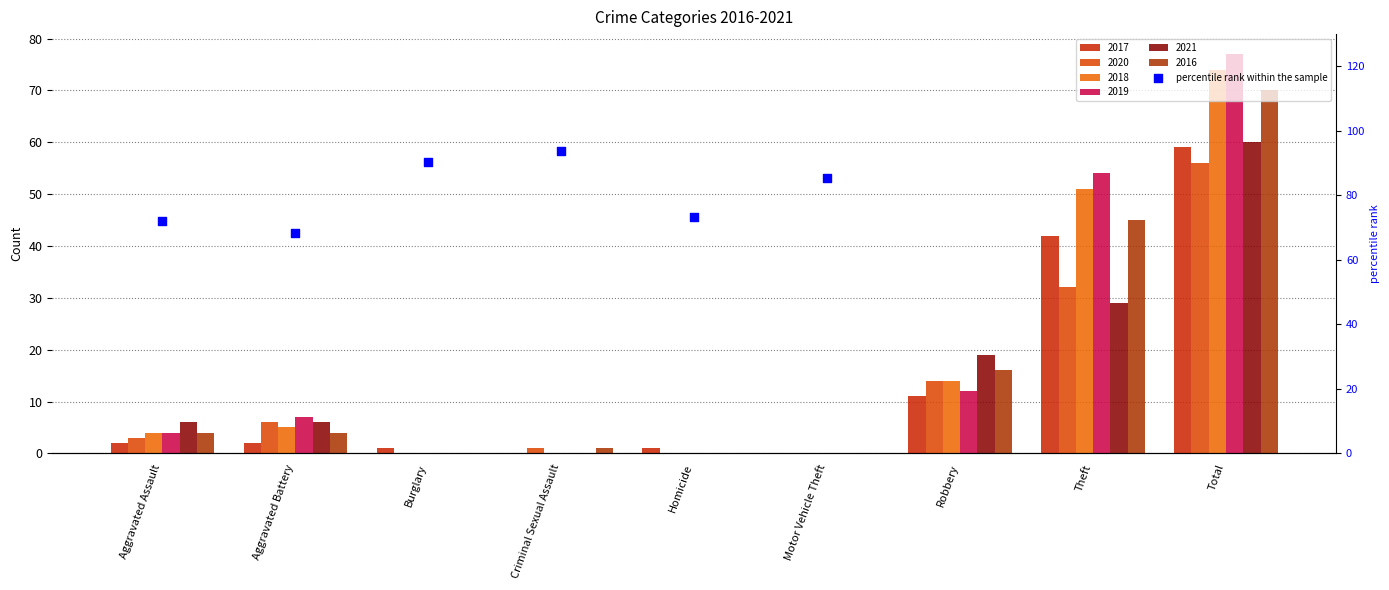

What is the ratio of the value at Criminal Sexual Assault to the value at Burglary?

1.0